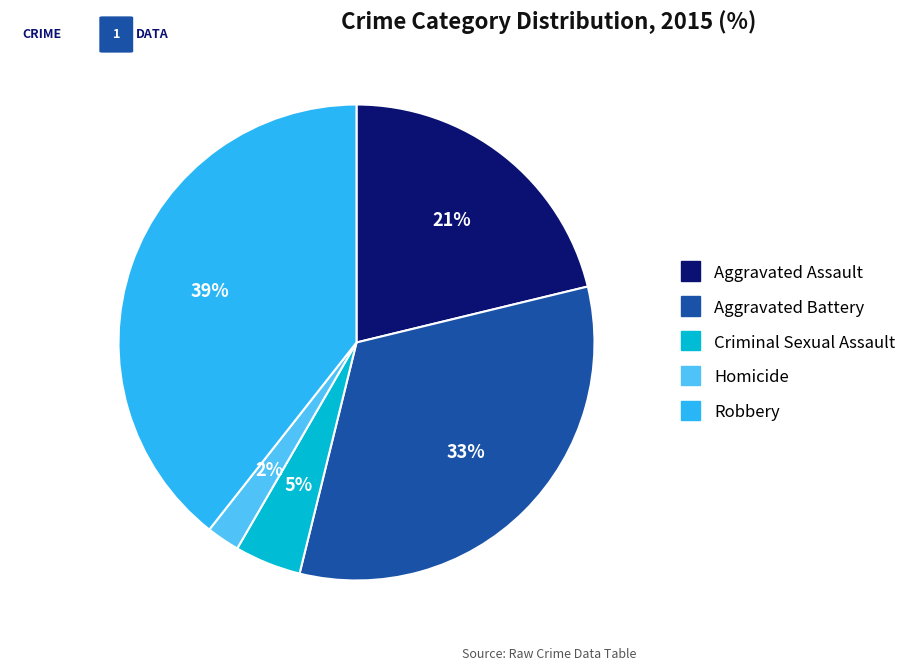

Does any single category account for the majority?

No